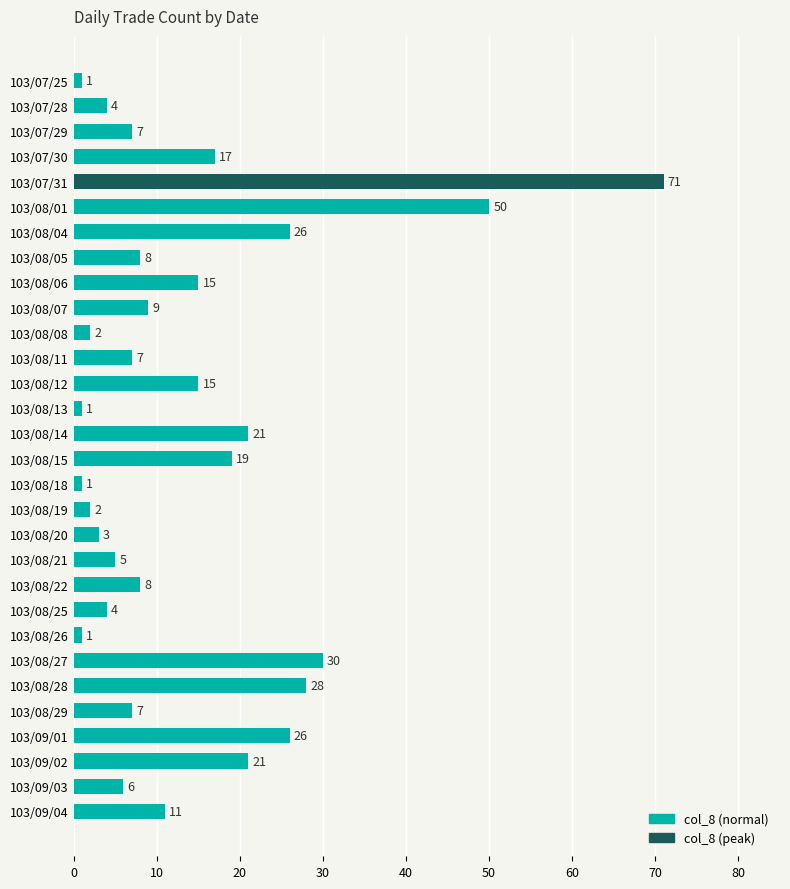

The value at 103/08/15 is 34. True or false?

False